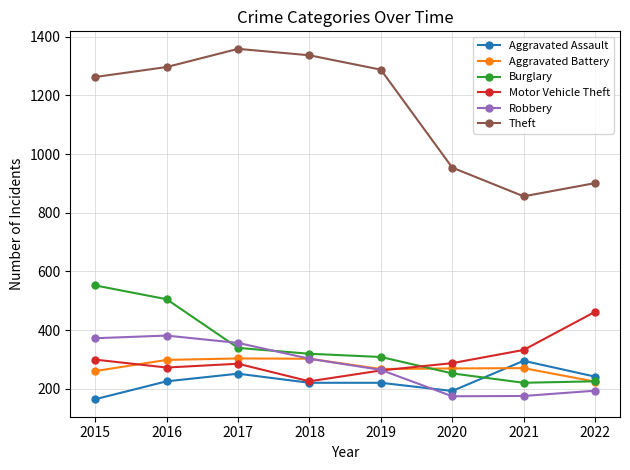

How many data points in Burglary are less than 319?

4